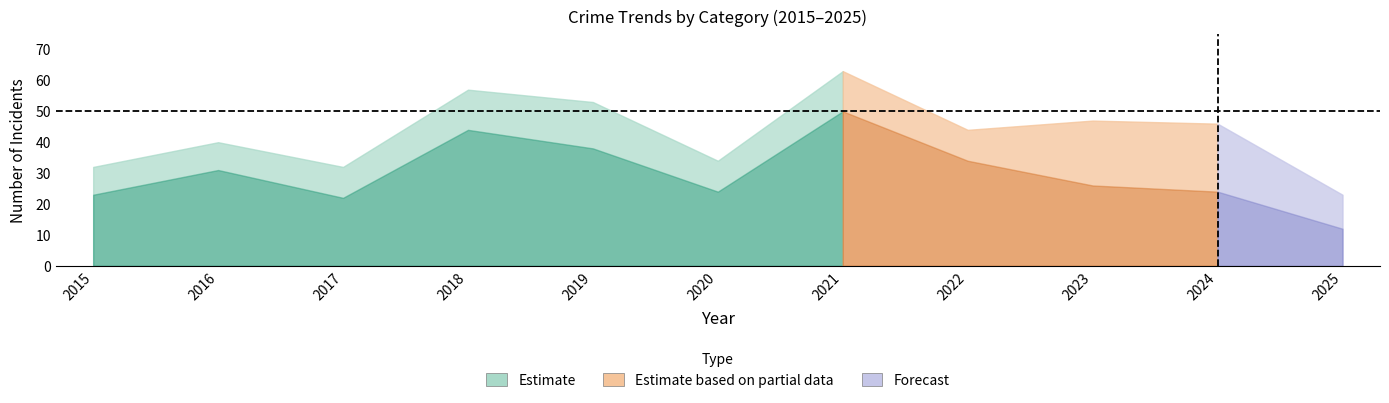

How many lines are shown in the chart?

4